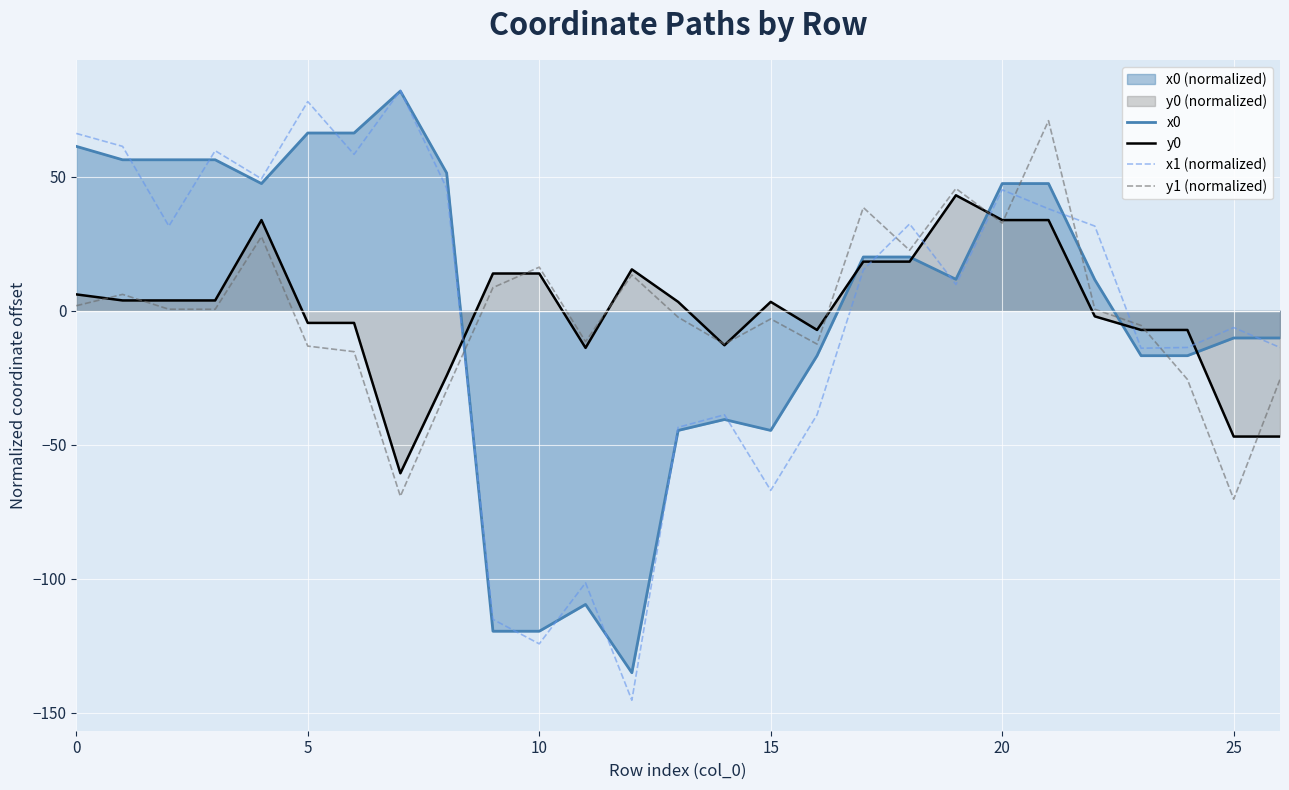

What is the minimum value for y1 (normalized)?

-70.3